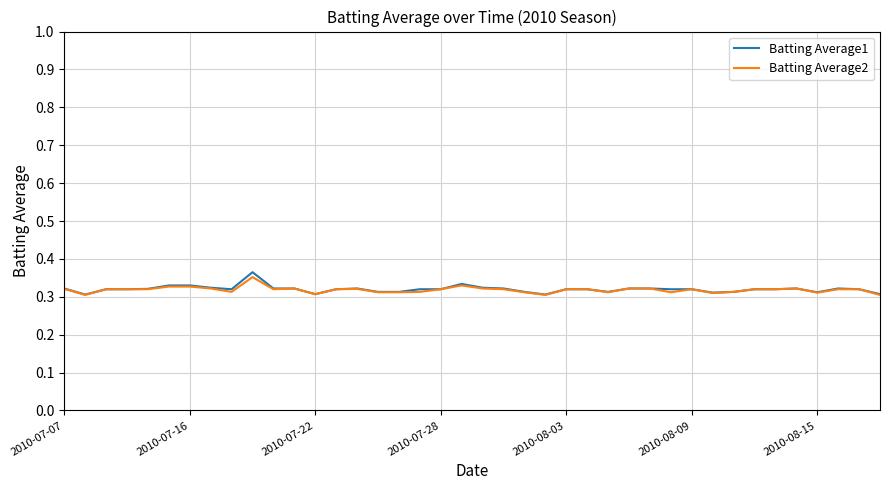

Which series has the largest range (max minus min)?

Batting Average1